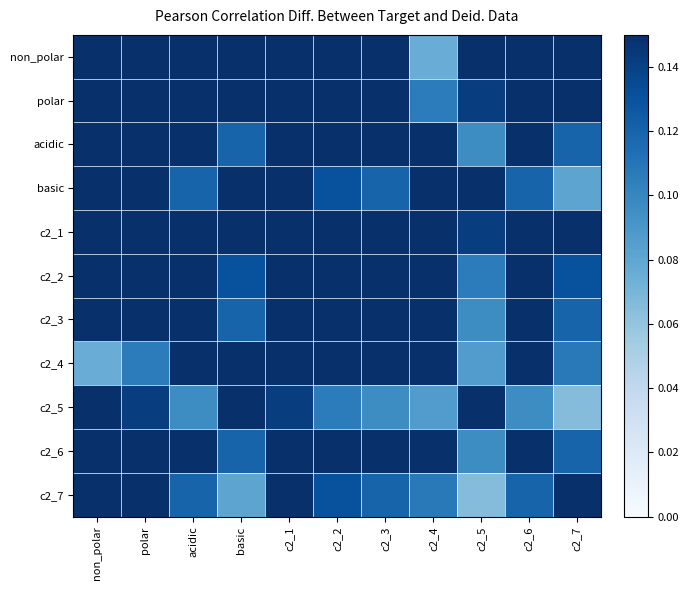

How many series are shown in this chart?

11